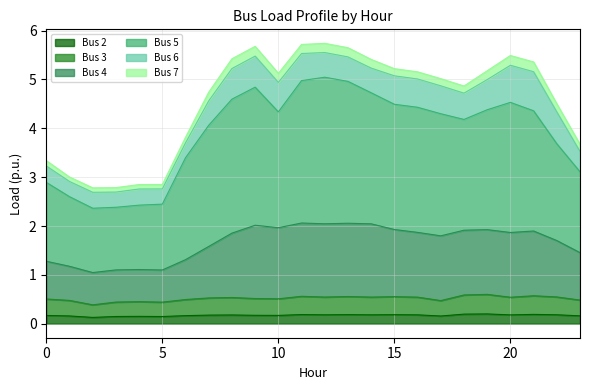

At which category is the sum across all series the highest?

12